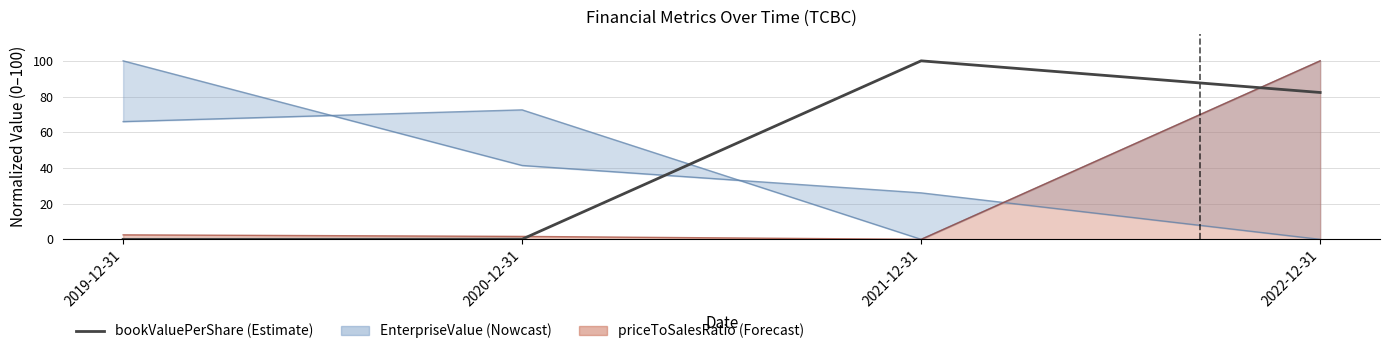

Where is the data nearest to the value 50?

2022-12-31